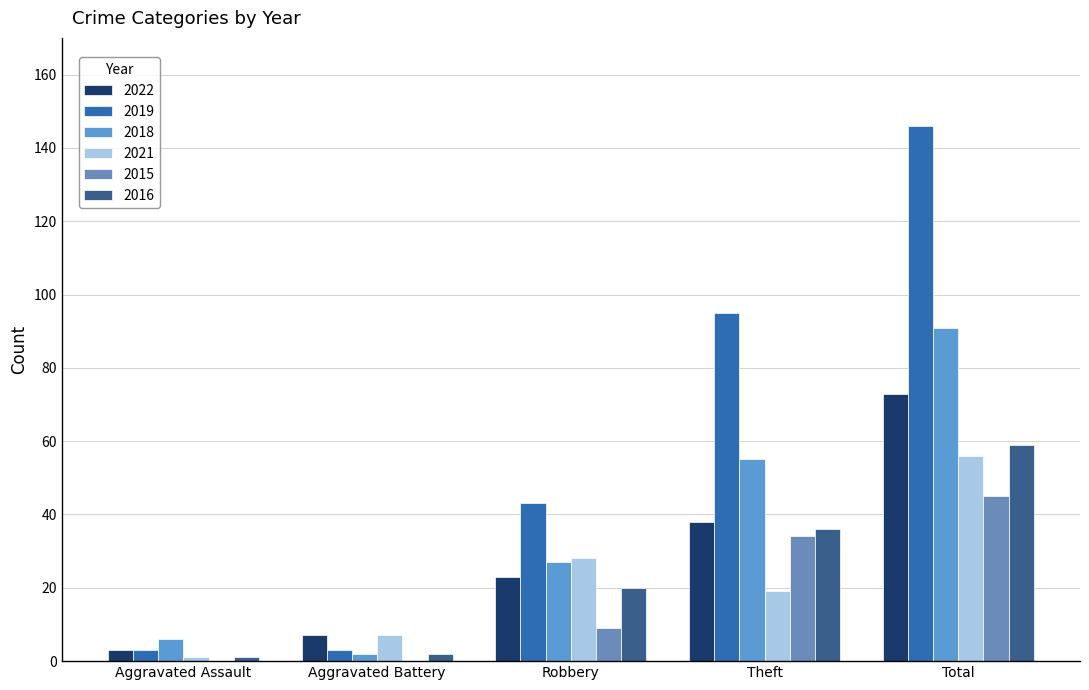

Which series has the largest total across all categories?

2019